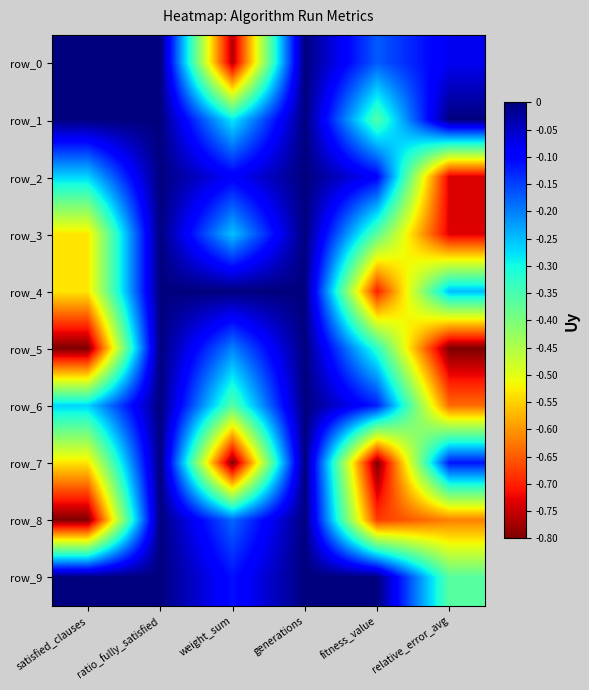

Which series has the largest total across all categories?

row_9